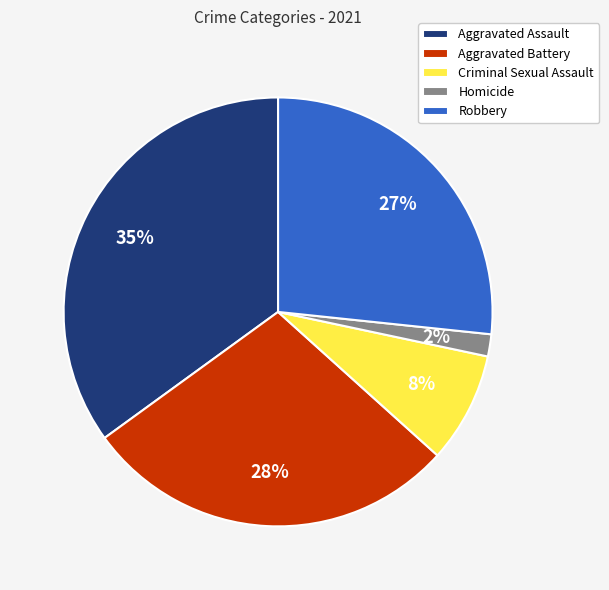

How many segments does this pie chart have?

5